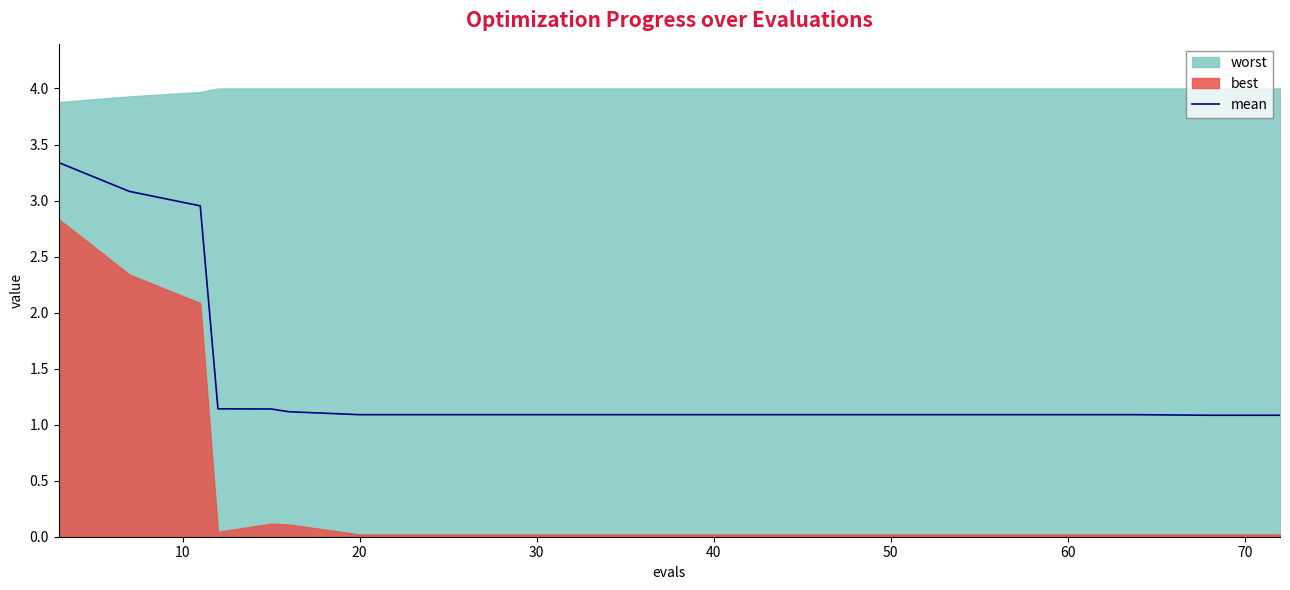

What is the lowest value of the mean series?

1.1